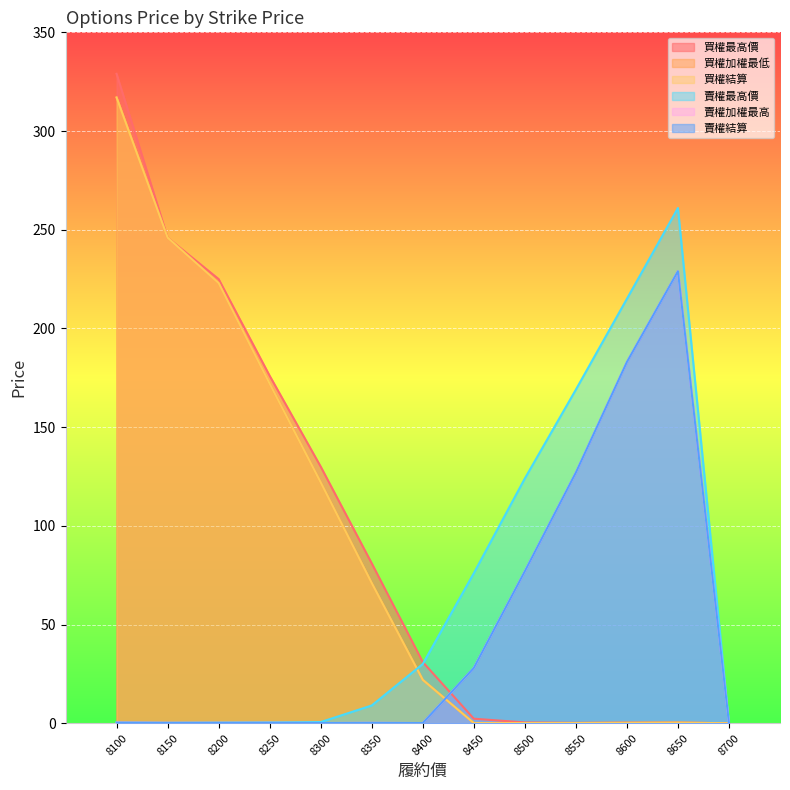

What is the total value across all series at 8300?

374.8